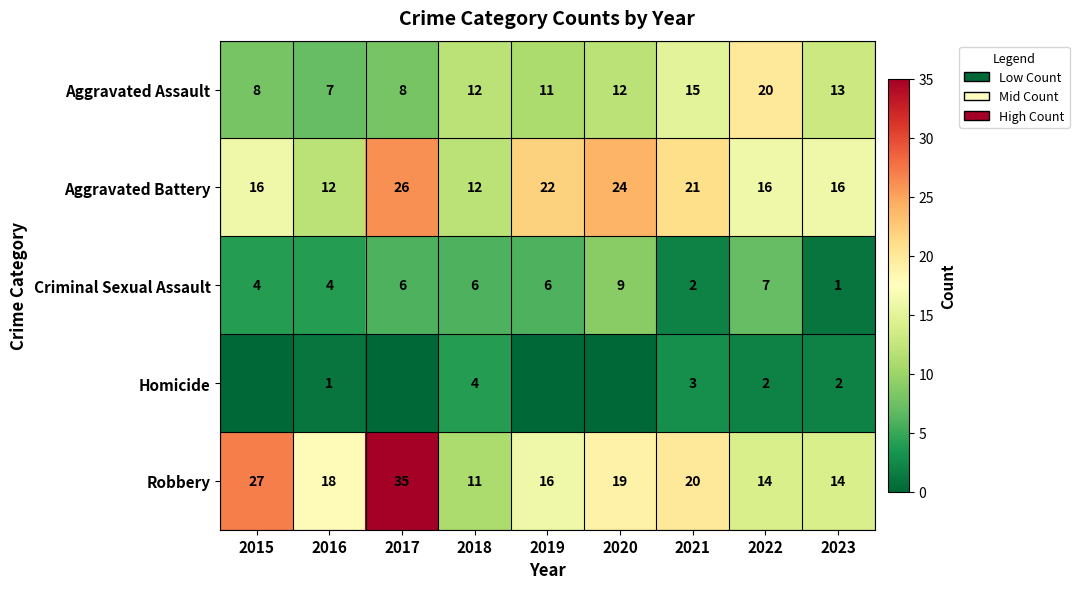

What is the average value of the Criminal Sexual Assault series?

5